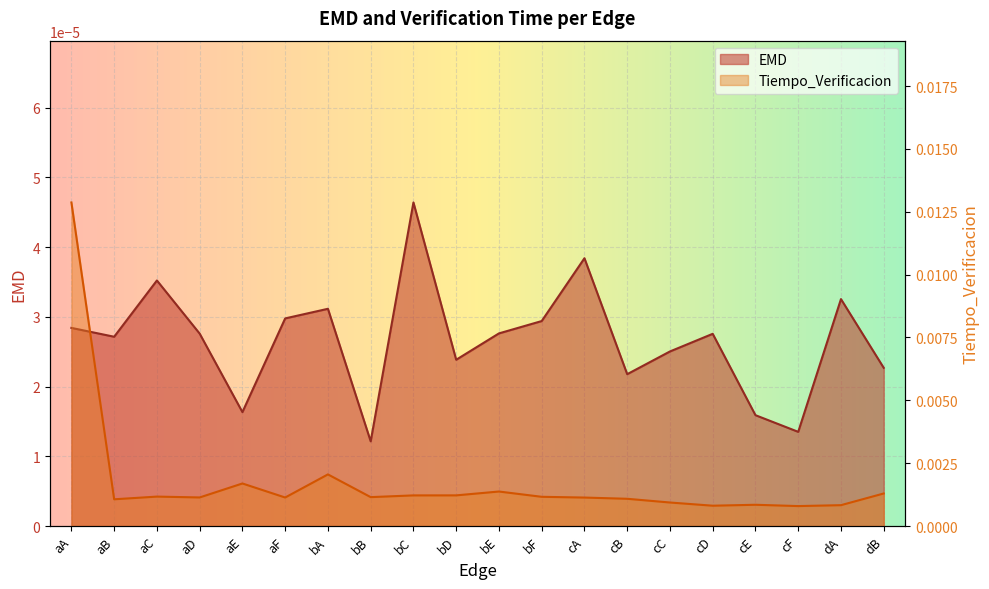

True or false: EMD and Tiempo_Verificacion intersect in this chart.

False